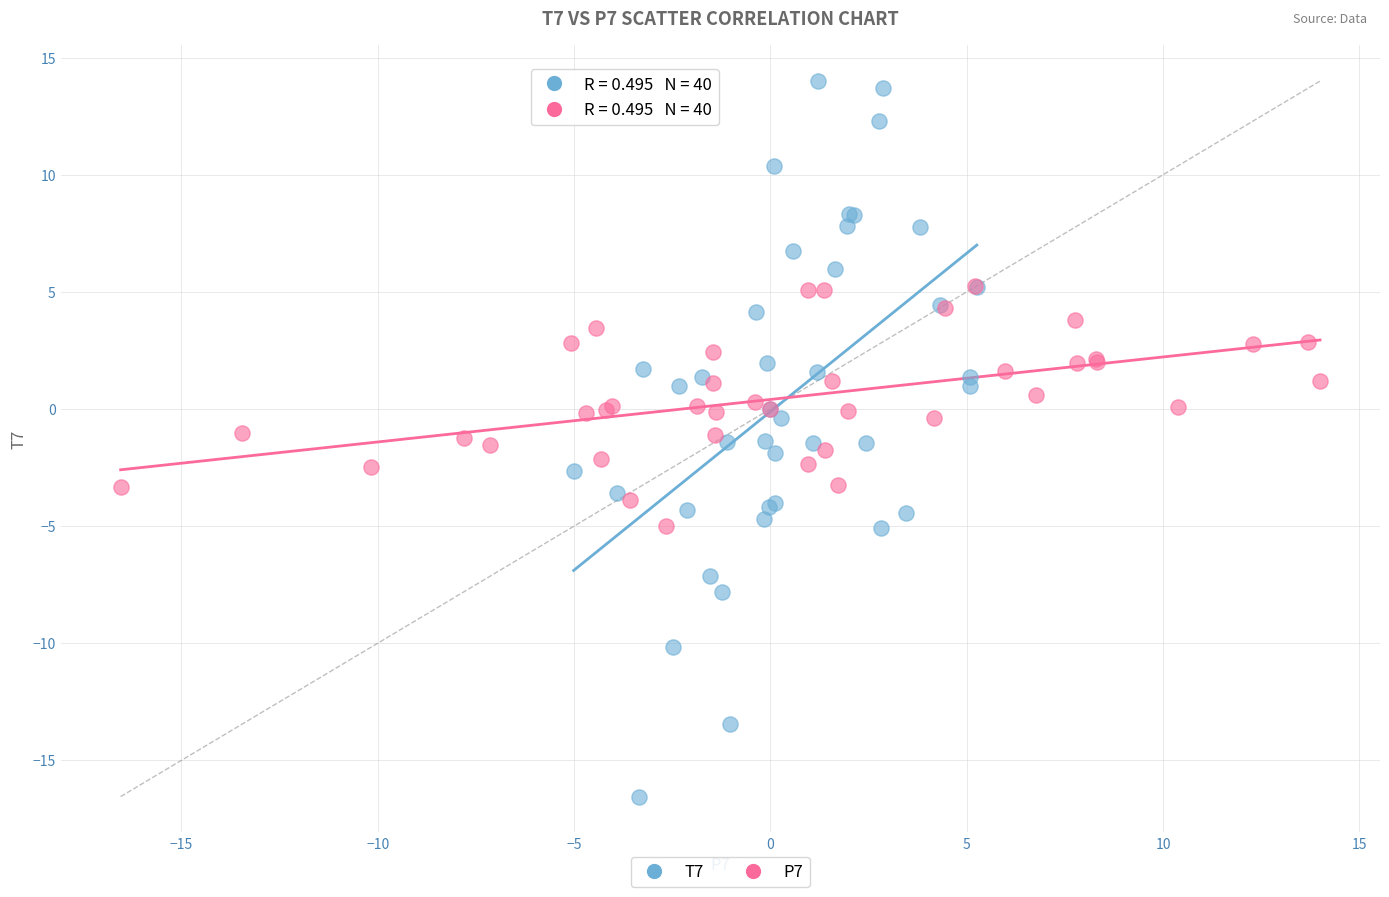

Which series has the widest spread of Y values?

T7